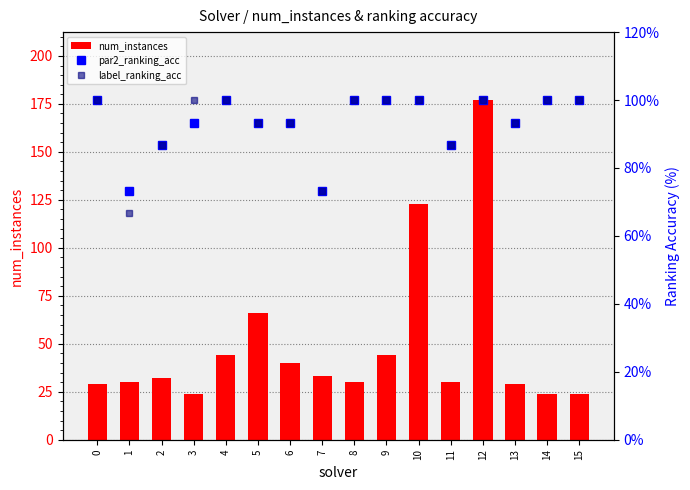

Reading left to right, extract all data points from this chart.

num_instances: 0=29.0	1=30.0	2=32.0	3=24.0	4=44.0	5=66.0	6=40.0	7=33.0	8=30.0	9=44.0	10=123.0	11=30.0	12=177.0	13=29.0	14=24.0	15=24.0
par2_ranking_acc: 0=100.0	1=73.3	2=86.7	3=93.3	4=100.0	5=93.3	6=93.3	7=73.3	8=100.0	9=100.0	10=100.0	11=86.7	12=100.0	13=93.3	14=100.0	15=100.0
label_ranking_acc: 0=100.0	1=66.7	2=86.7	3=100.0	4=100.0	5=93.3	6=93.3	7=73.3	8=100.0	9=100.0	10=100.0	11=86.7	12=100.0	13=93.3	14=100.0	15=100.0